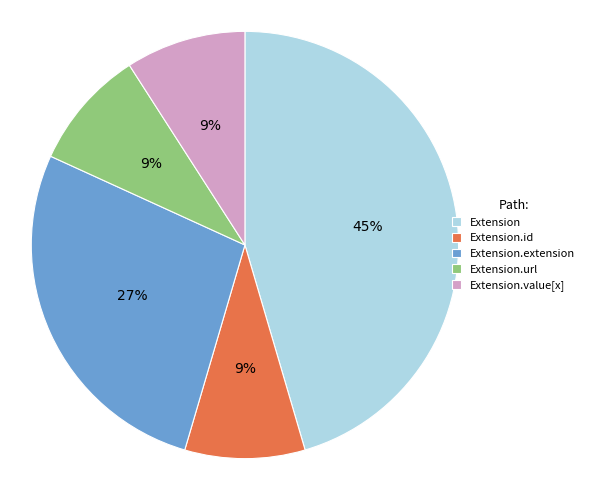

What is the largest slice in the pie chart?

Extension